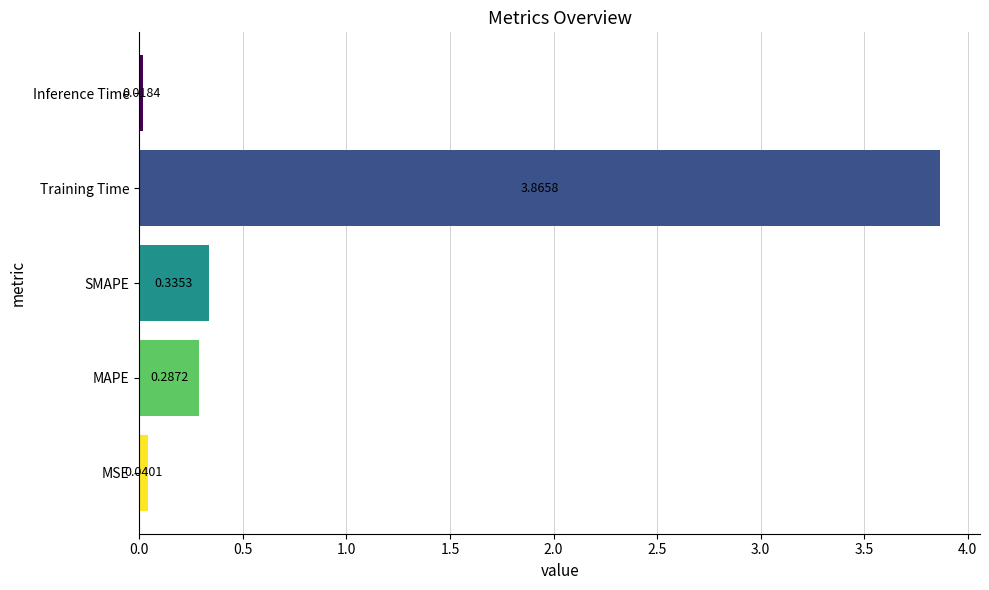

What is the sum of all values?

4.5